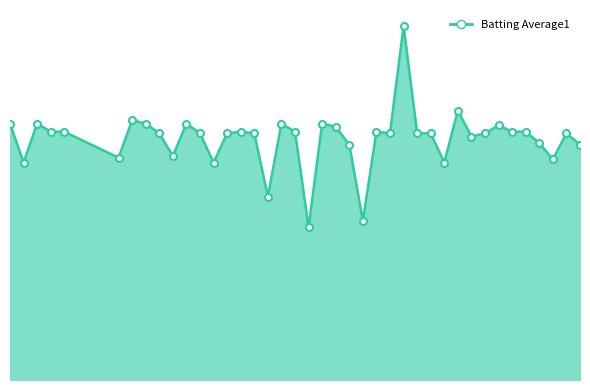

How many categories are shown in the chart?

40